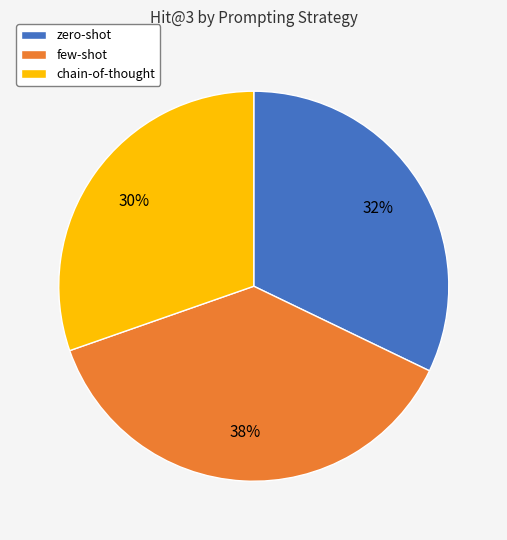

Is there a majority slice in this chart?

No